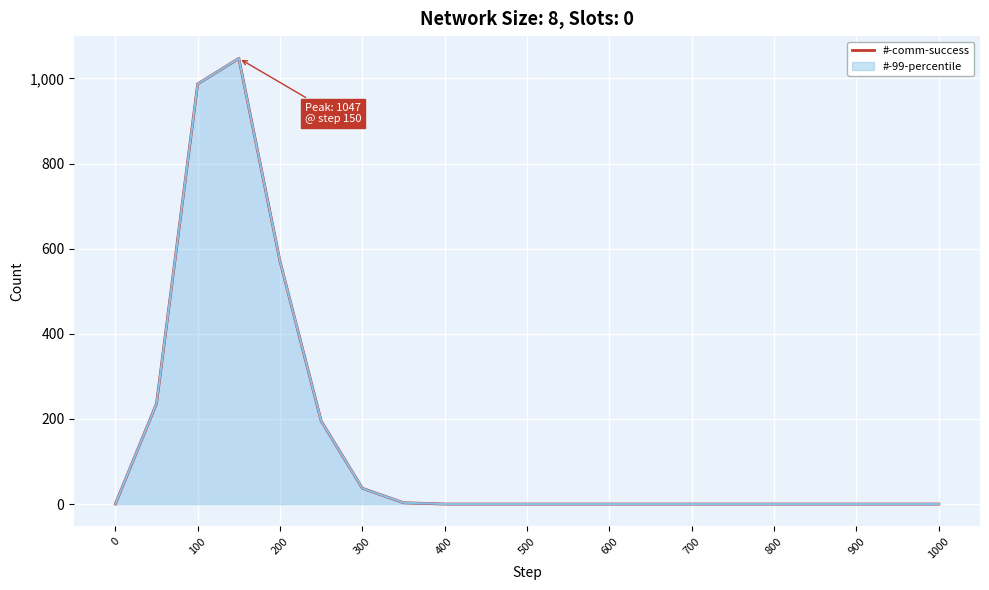

True or false: the data shows 0 at 0.

True